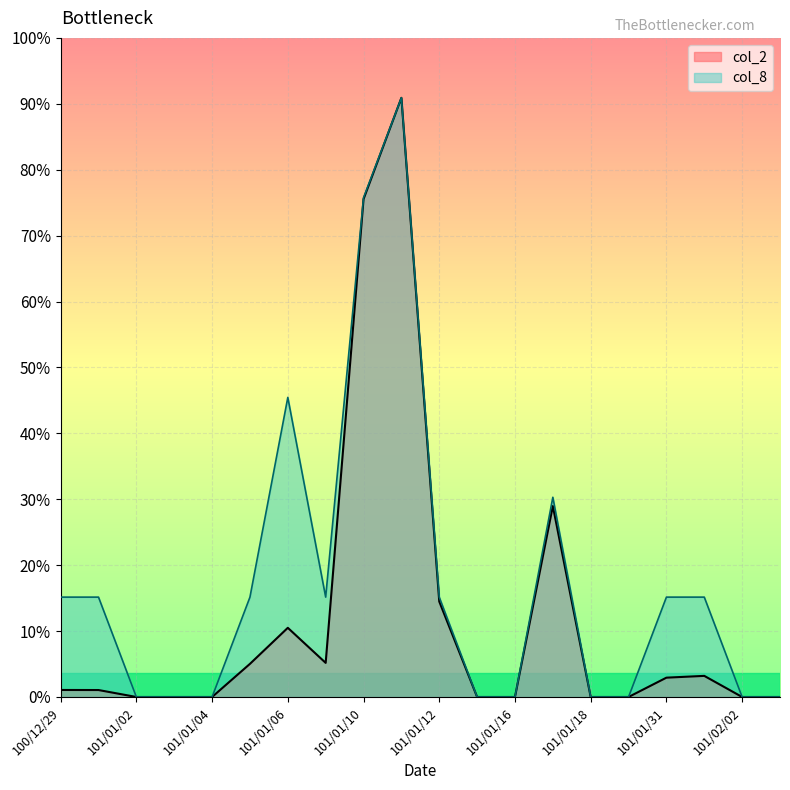

Rank the categories by col_8 value from lowest to highest.

101/01/02, 101/01/03, 101/01/04, 101/01/13, 101/01/16, 101/01/18, 101/01/30, 101/02/02, 101/02/03, 100/12/29, 100/12/30, 101/01/05, 101/01/09, 101/01/12, 101/01/31, 101/02/01, 101/01/17, 101/01/06, 101/01/10, 101/01/11